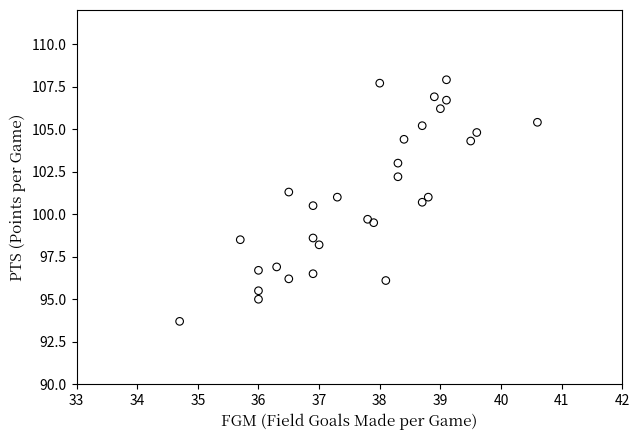

What is the range of Y values (max minus min)?

14.2